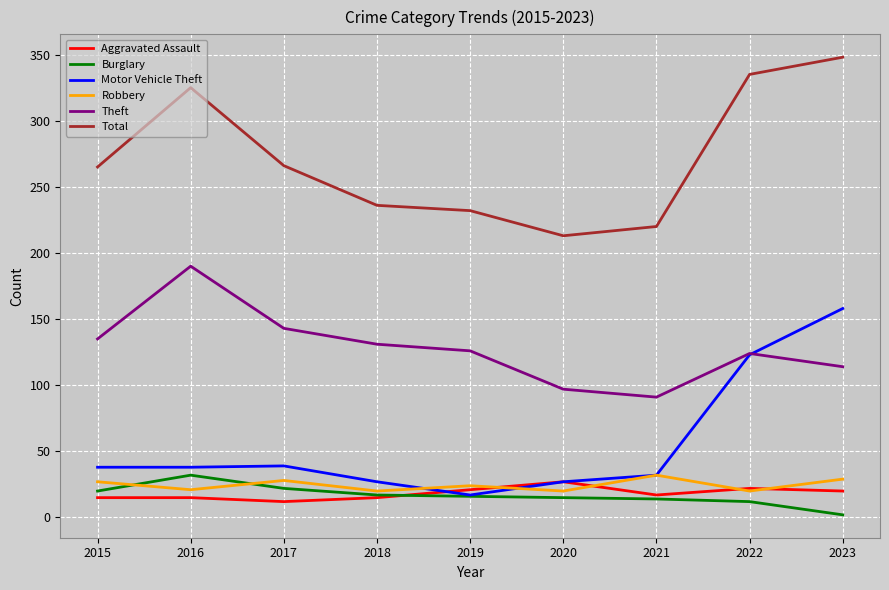

The value of Aggravated Assault at 2019 is 8. True or false?

False